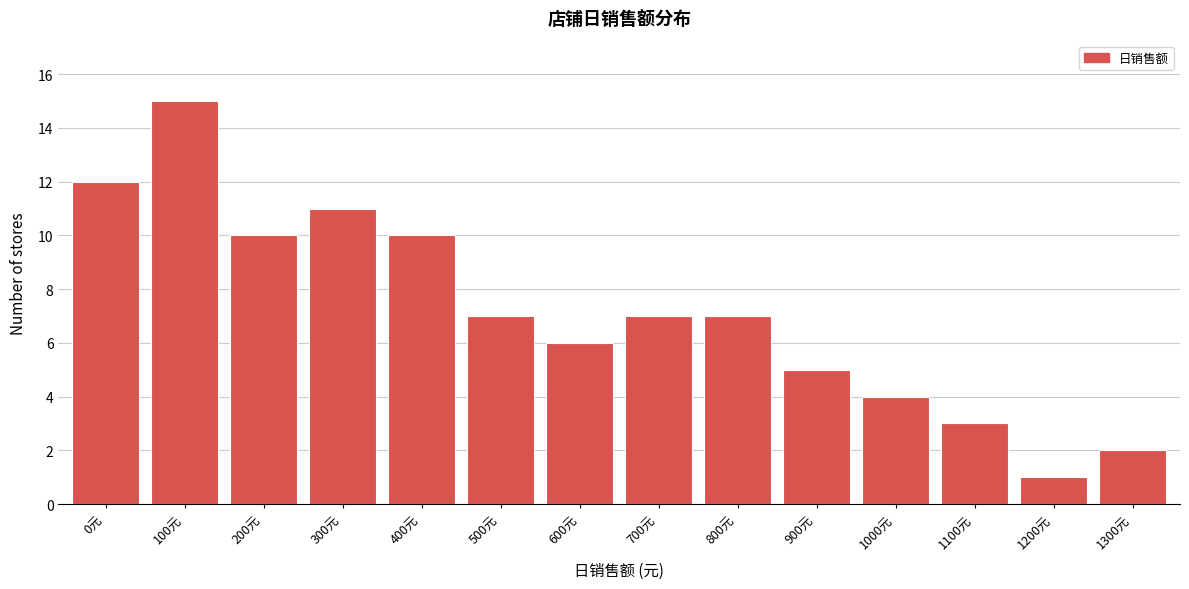

Reading right to left, what are all the values shown in this chart?

2	1	3	4	5	7	7	6	7	10	11	10	15	12